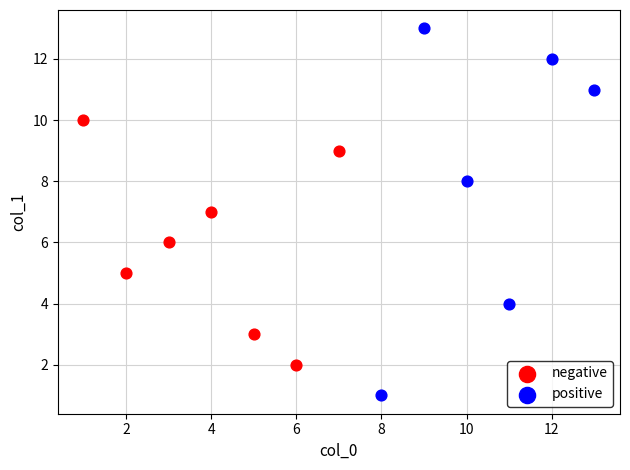

Which series contains the highest Y value?

positive